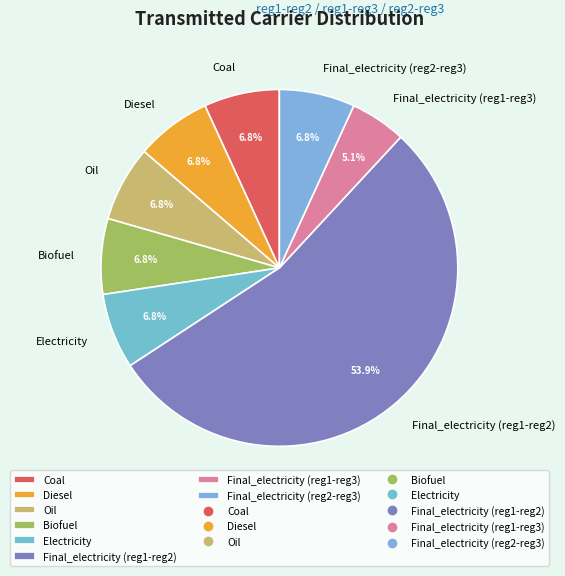

Which has a higher value, Final_electricity (reg1-reg3) or Final_electricity (reg2-reg3)?

Final_electricity (reg2-reg3)